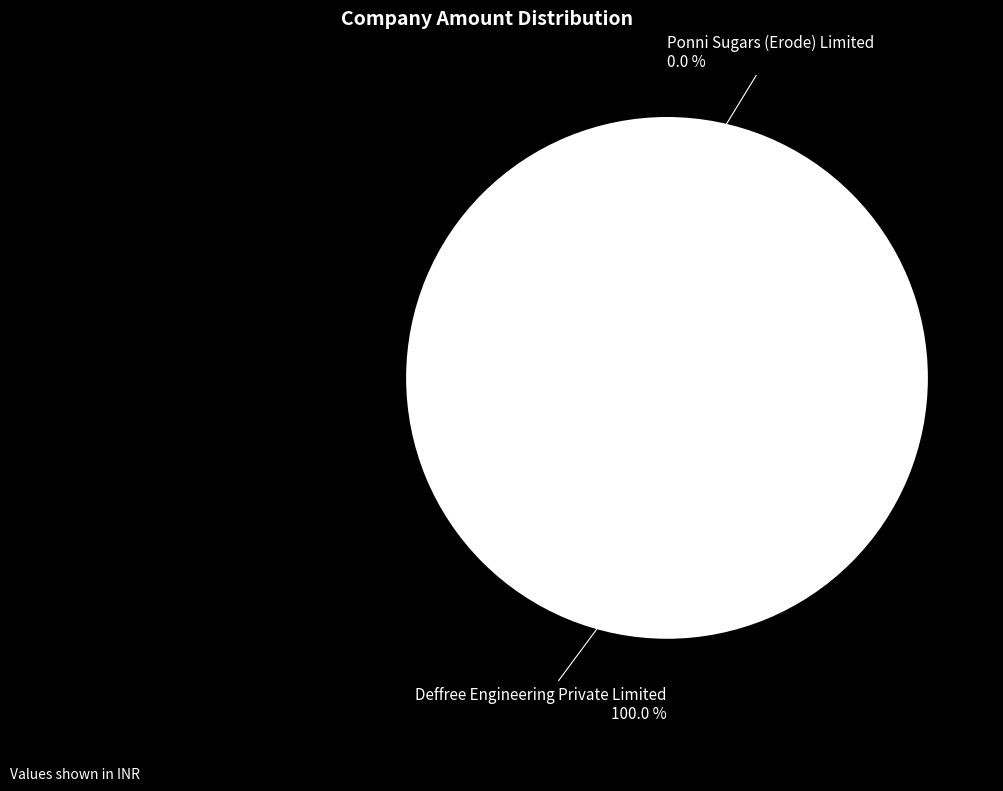

What percentage do Ponni Sugars (Erode) Limited and Deffree Engineering Private Limited together represent?

100.0%